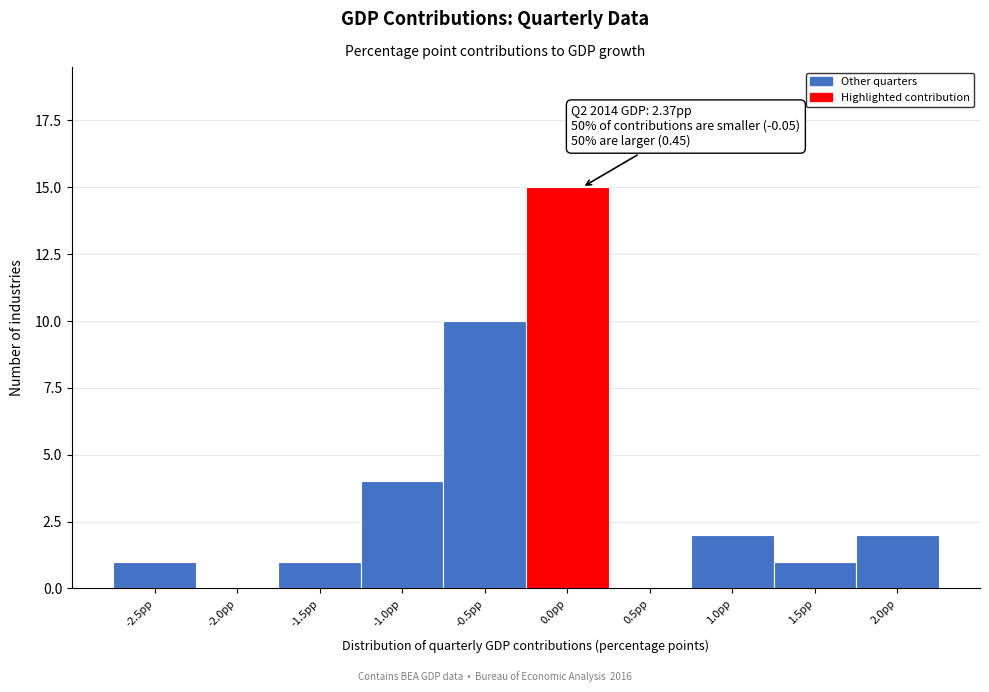

Reading left to right, transcribe all the data shown in this chart.

-2.5pp=1	-2.0pp=0	-1.5pp=1	-1.0pp=4	-0.5pp=10	0.0pp=15	0.5pp=0	1.0pp=2	1.5pp=1	2.0pp=2